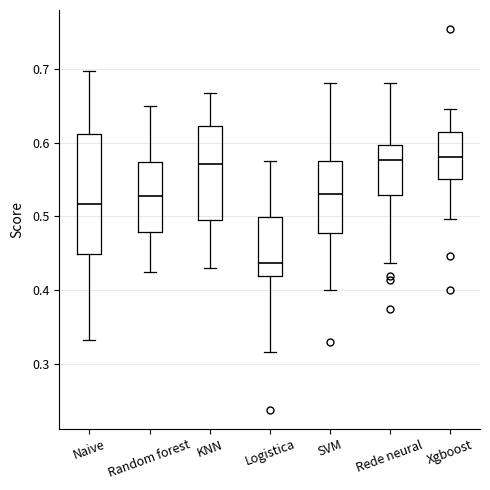

Where does the median line of the box for KNN sit on the y-axis? The values are not printed on the chart, so give them approximately, as read against the axis.

0.57